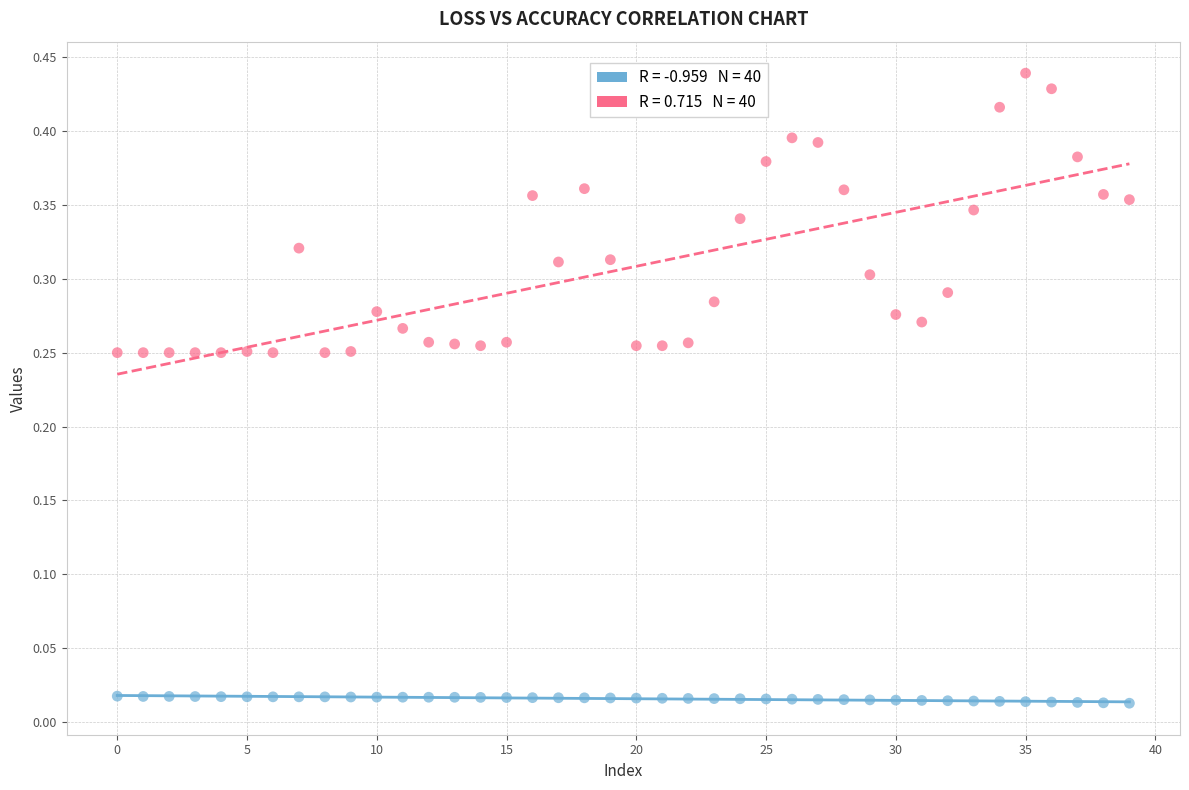

How many points are shown in the scatter plot?

80